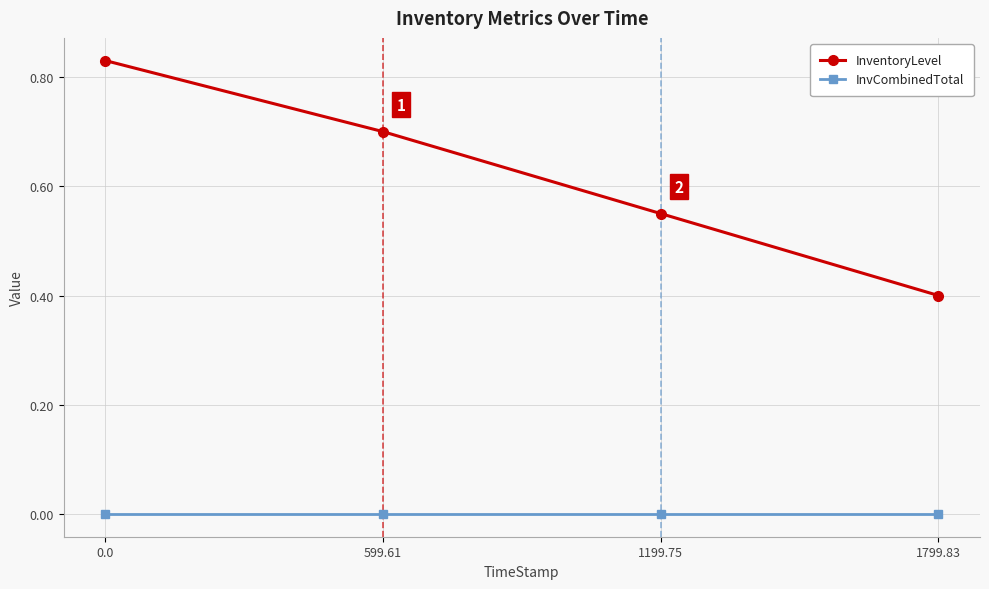

What is the difference between the maximum and second lowest values in the InventoryLevel series?

0.3